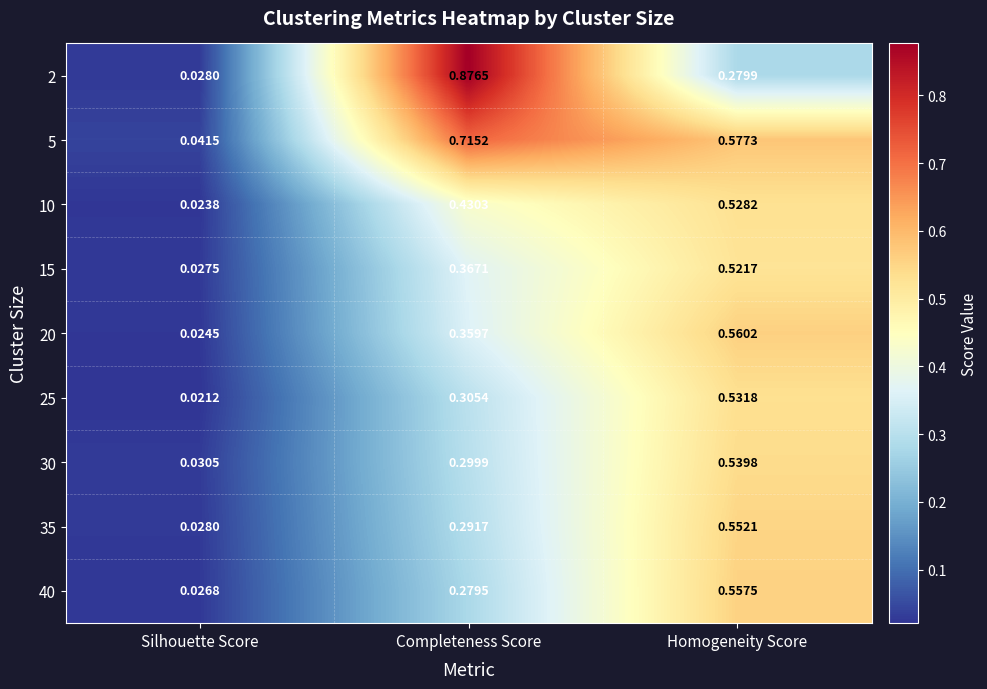

Where is 2 nearest to the value 0?

Silhouette Score